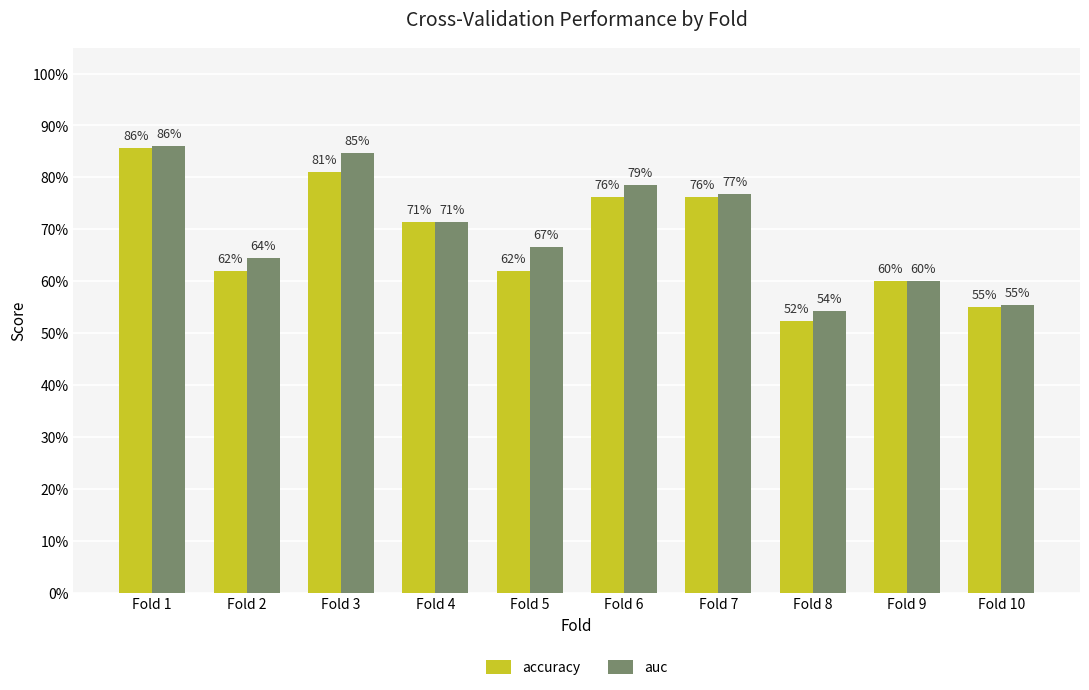

What is the difference between the second highest and minimum values in the auc series?

0.3